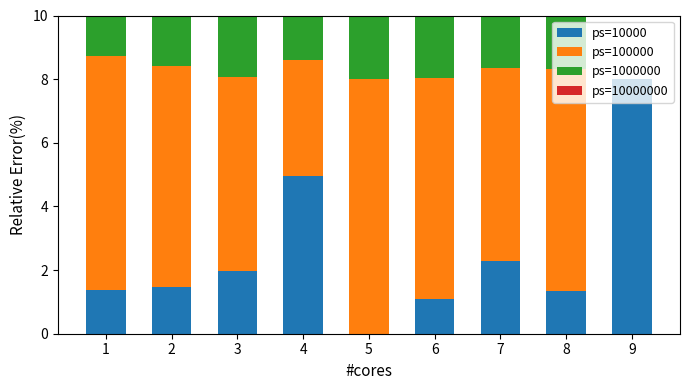

What is the sum of the ps=100000 values at 7 and 3?

12.2